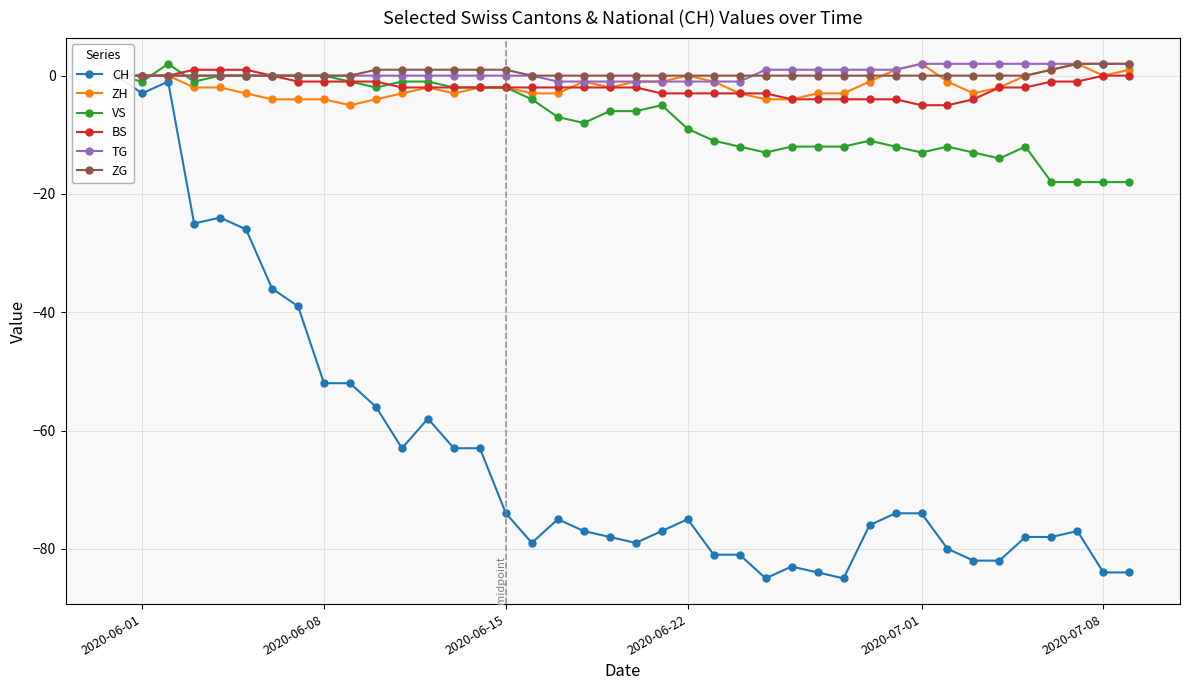

At which category does the chart reach its peak across all series?

2020-07-01